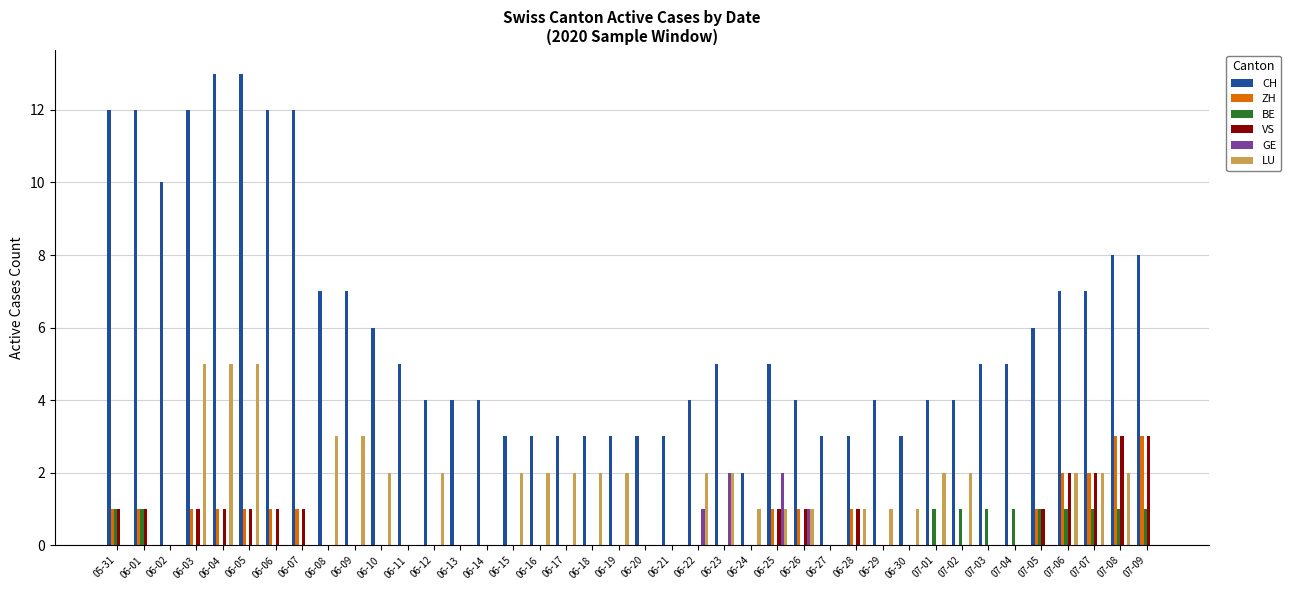

What are all the series names shown in the legend?

CH, ZH, BE, VS, GE, LU